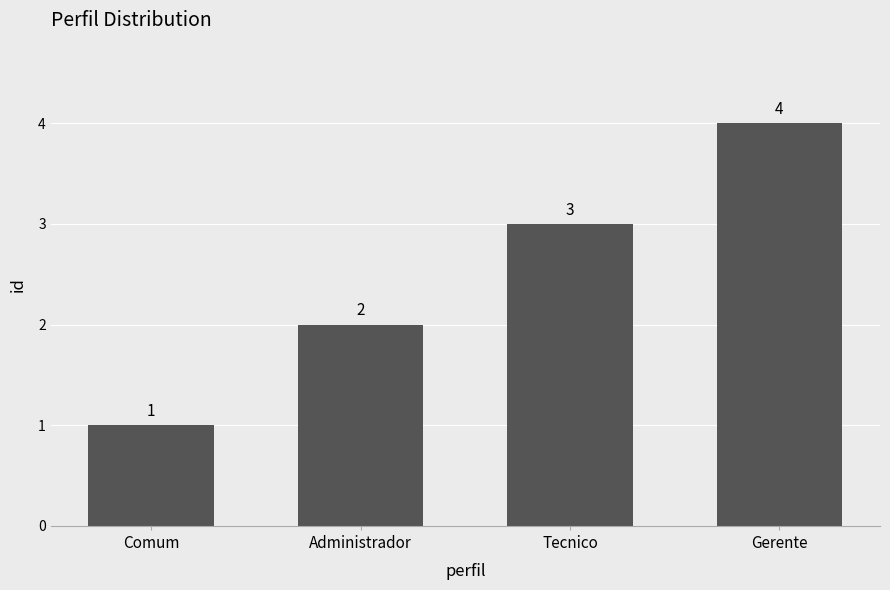

At which category does the chart reach its minimum across all series?

Comum